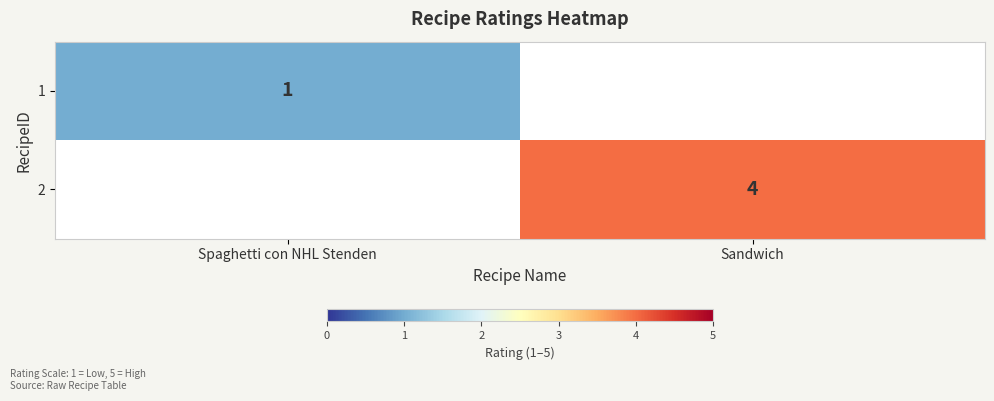

Is the value of 1 at Spaghetti con NHL Stenden greater than the value of 2 at Sandwich?

No